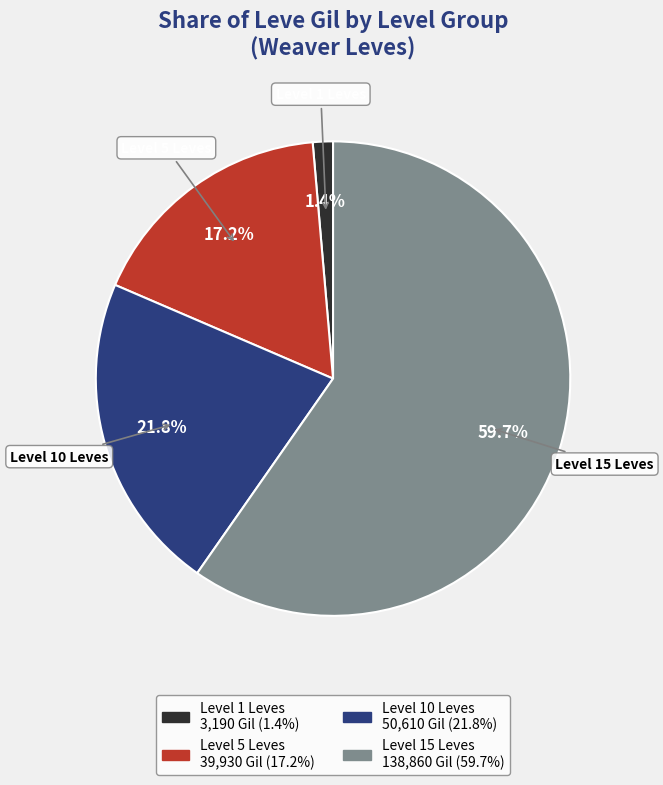

What is the majority slice?

Level 15 Leves